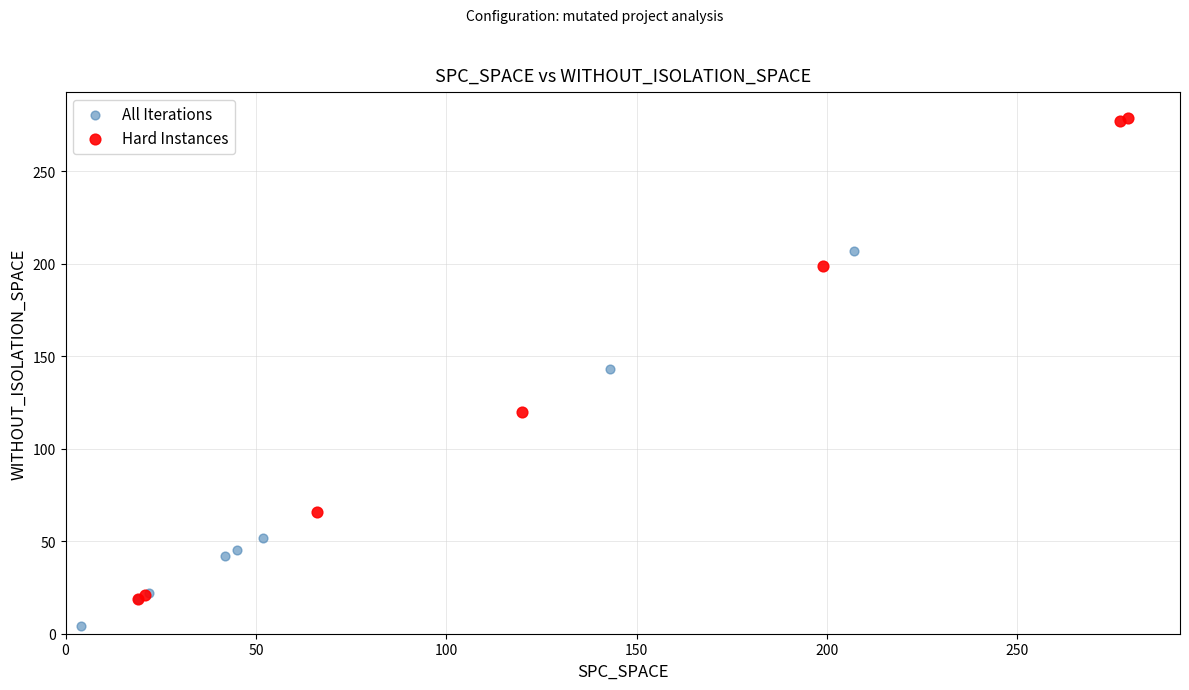

Which series reaches the minimum Y coordinate?

All Iterations